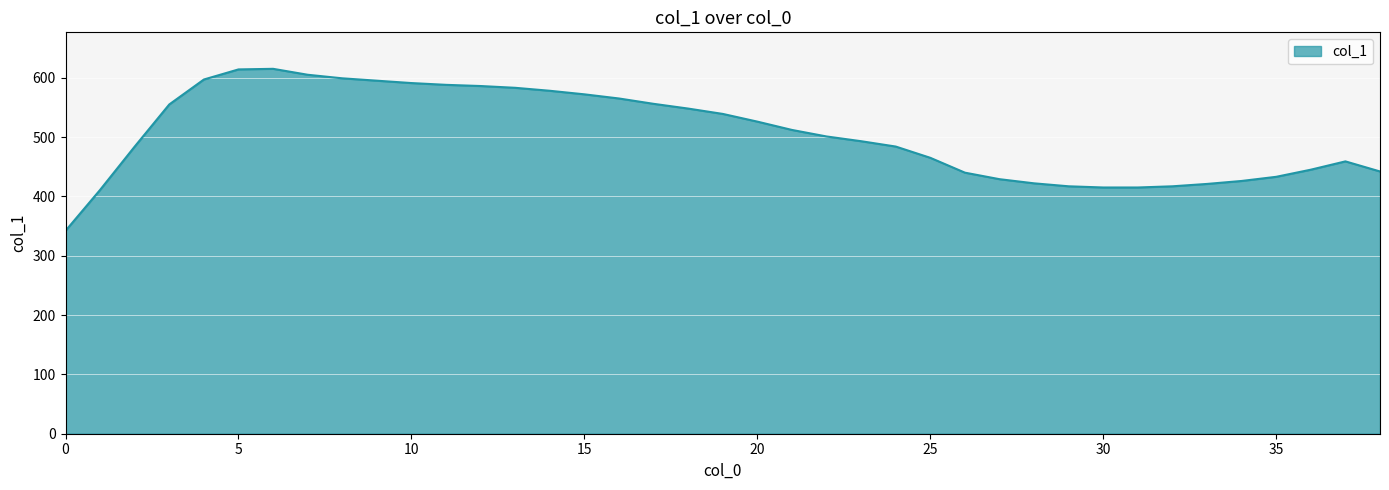

What is the maximum value shown in the chart?

615